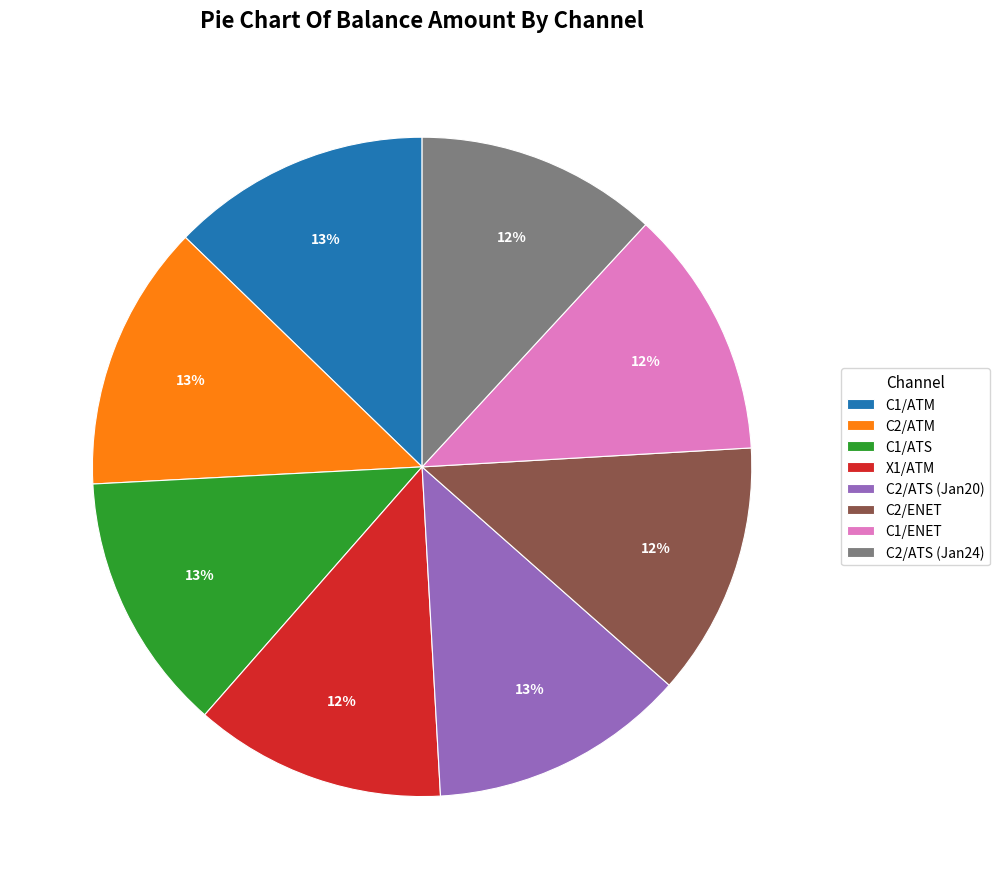

Is there any slice that represents more than half of the pie?

No